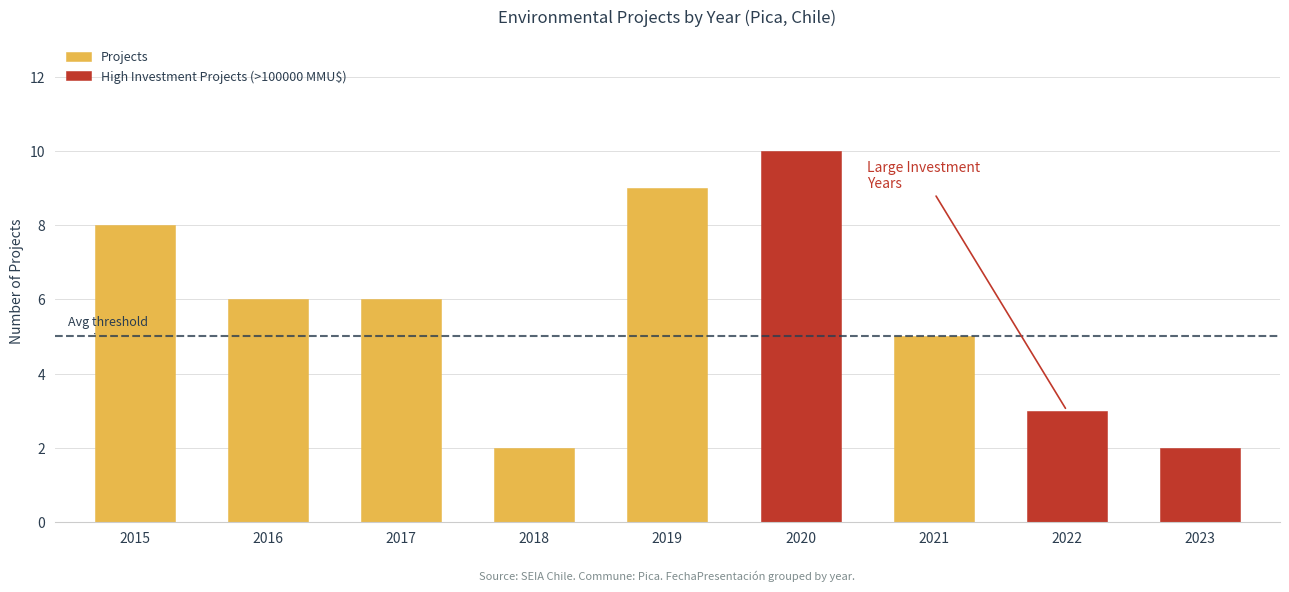

How many values in the High Investment Projects (>100000 MMU$) series exceed 0?

3